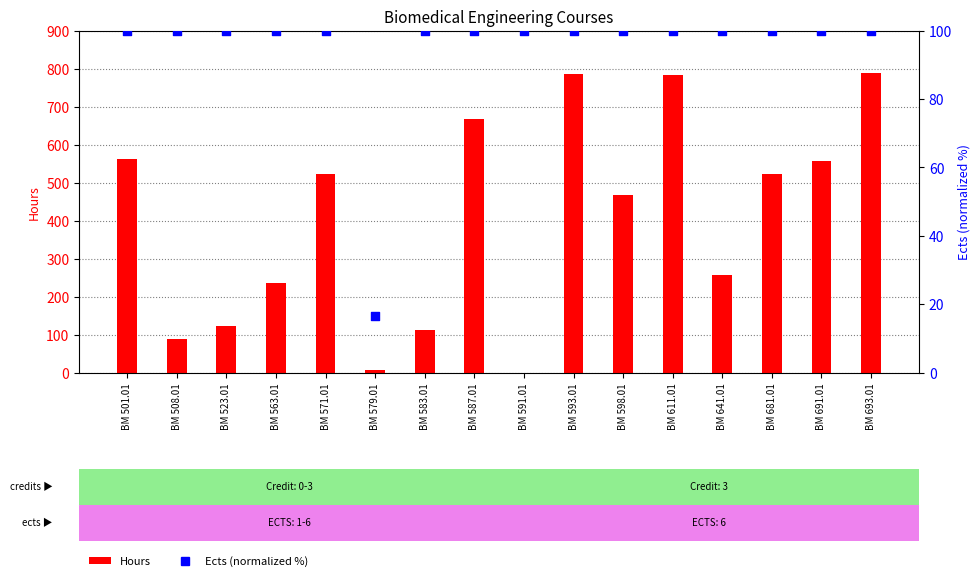

Which series has the largest Y range (max minus min)?

Hours